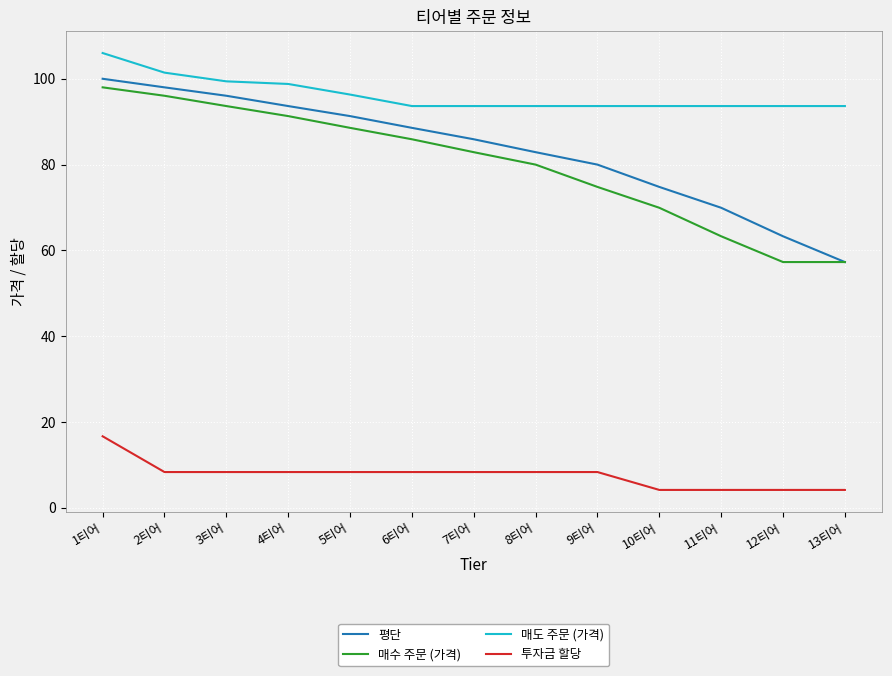

At which category does the chart reach its peak across all series?

1티어